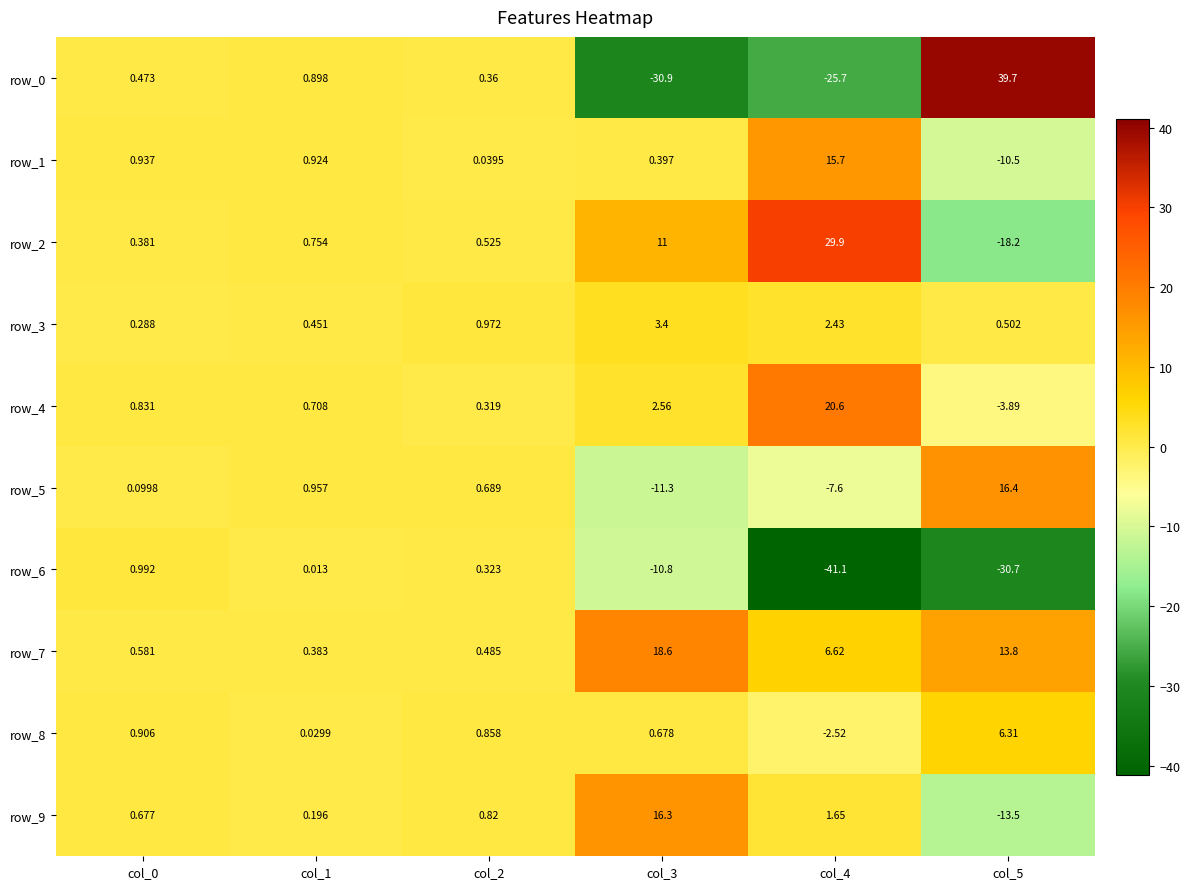

Which series has the largest total across all categories?

row_7